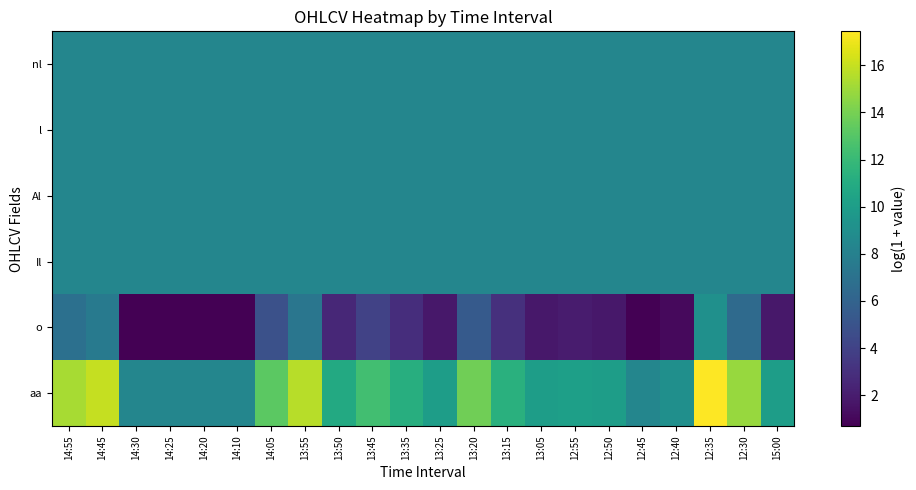

Rank the series by their maximum value, from highest to lowest.

aa, o, nl, l, Al, Il